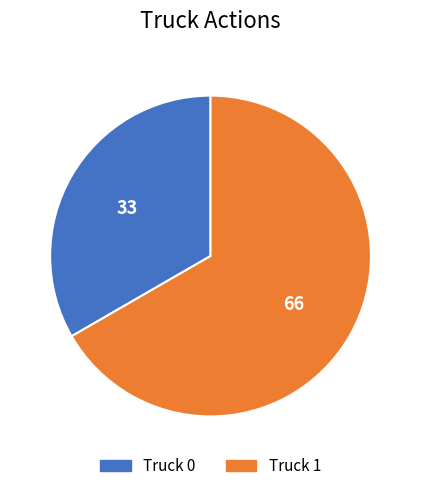

What is the largest slice in the pie chart?

Truck 1